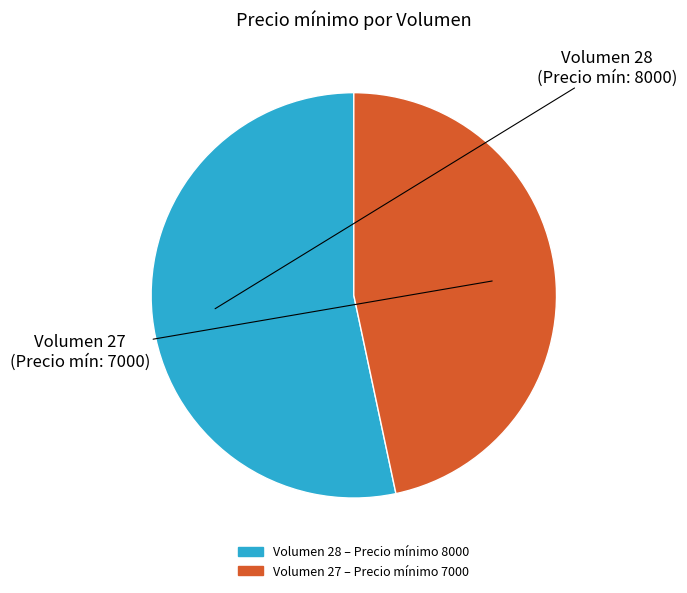

Does any single category account for the majority?

Yes